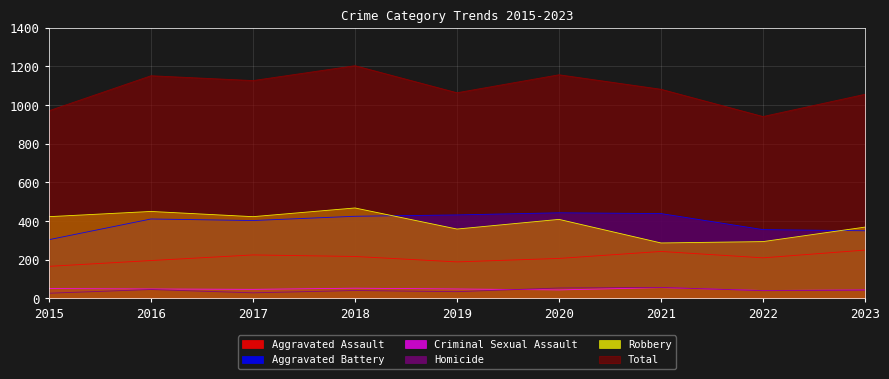

What is the difference between the second highest and second lowest values in the Criminal Sexual Assault series?

9